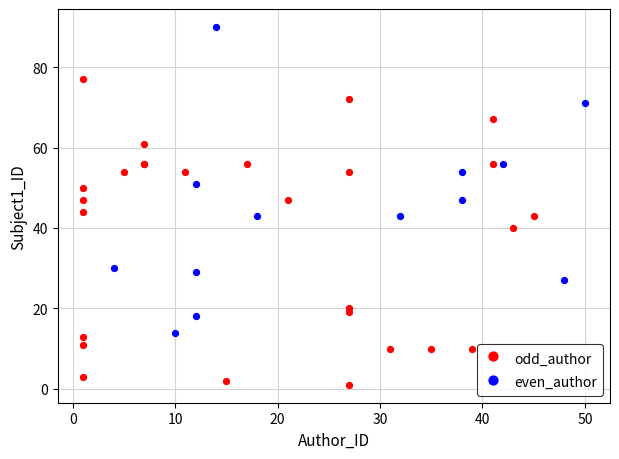

Which series contains the highest Y value?

even_author